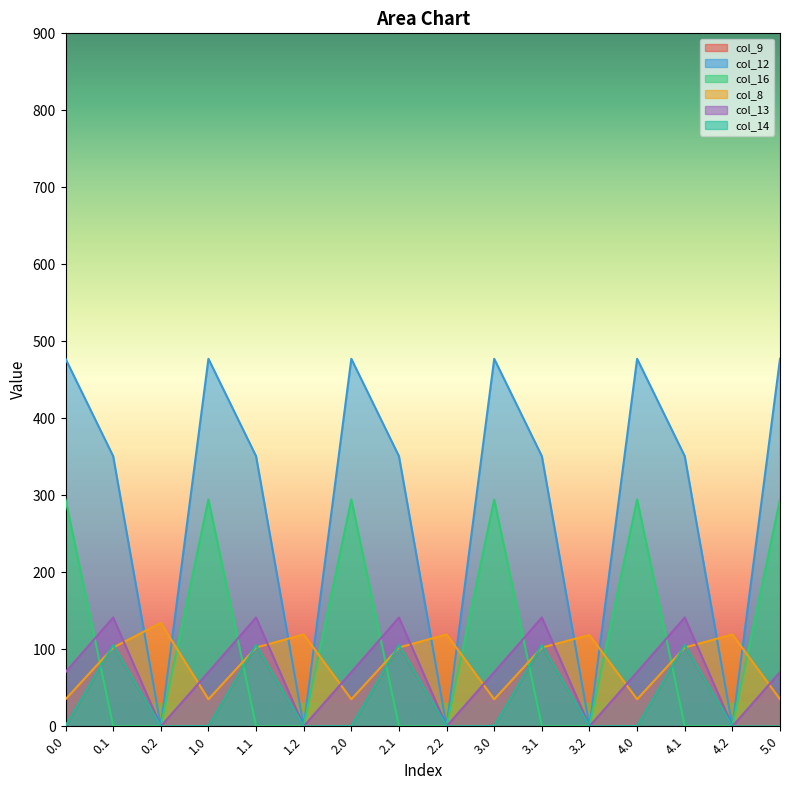

What is the difference between the col_12 values at 3.0 and 0.2?

477.2